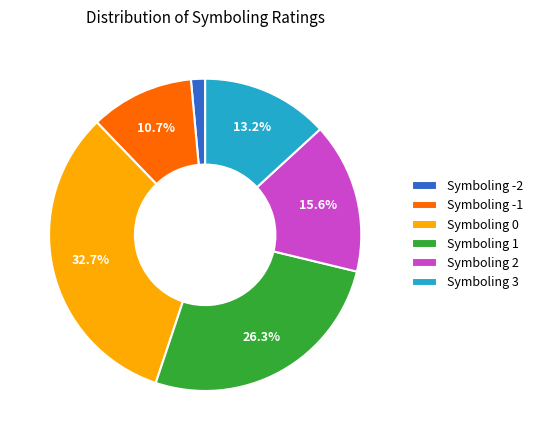

Do Symboling 0 and Symboling 3 together represent more than half of the pie?

No